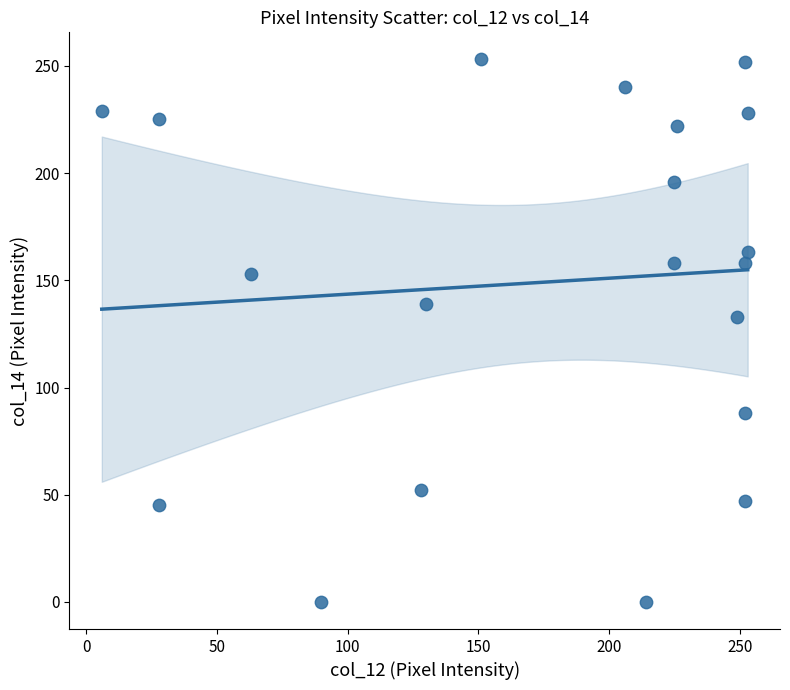

What Y value in the scatter plot is closest to 126?

133